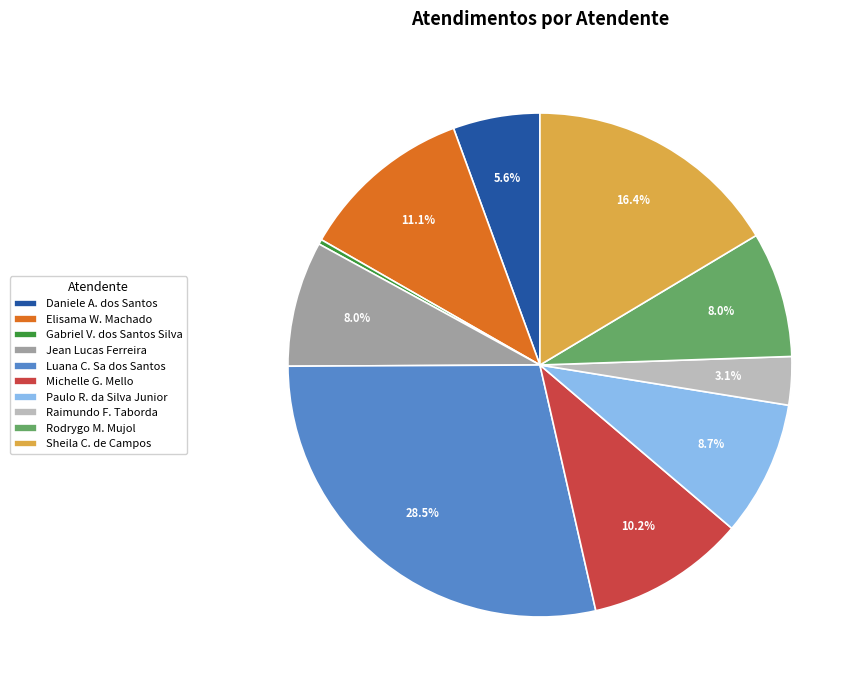

Is there any slice that represents more than half of the pie?

No